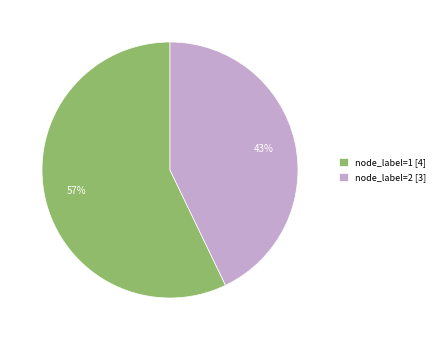

Combined, do node_label=2 [3] and node_label=1 [4] account for over 50%?

Yes